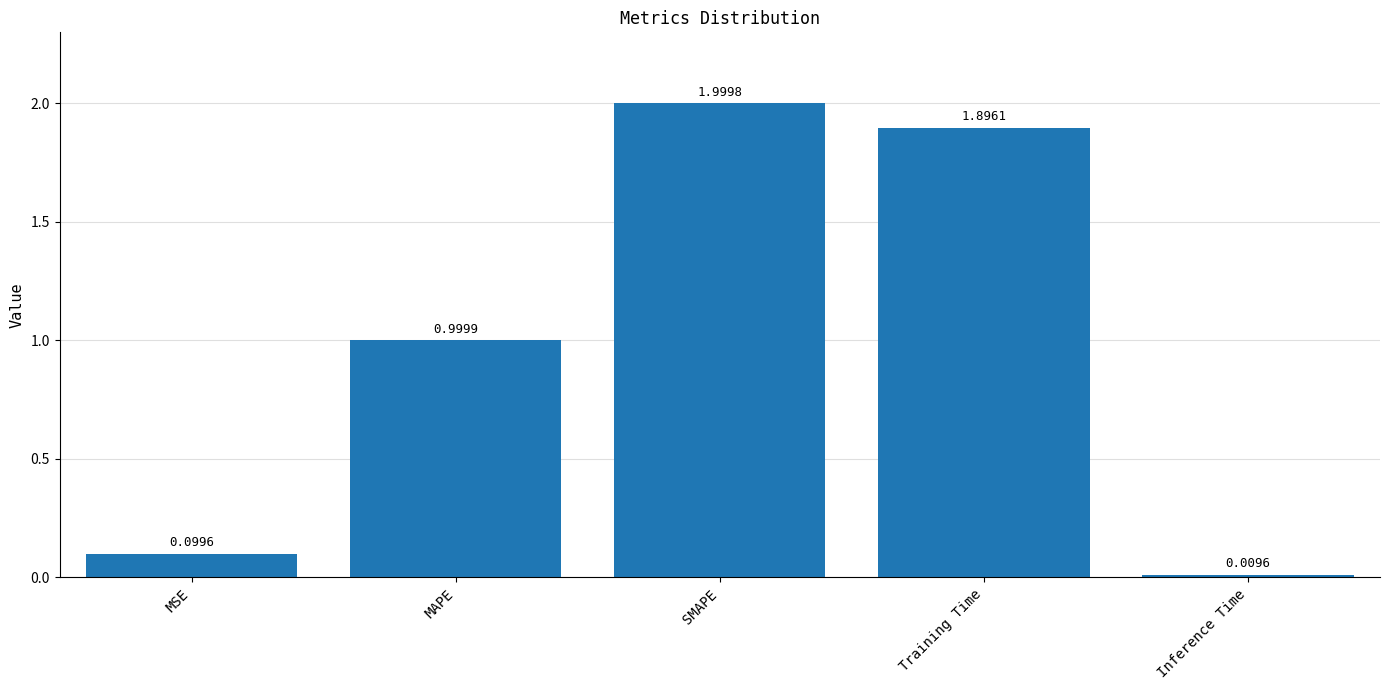

What is the label of the 3rd bar from the right?

SMAPE